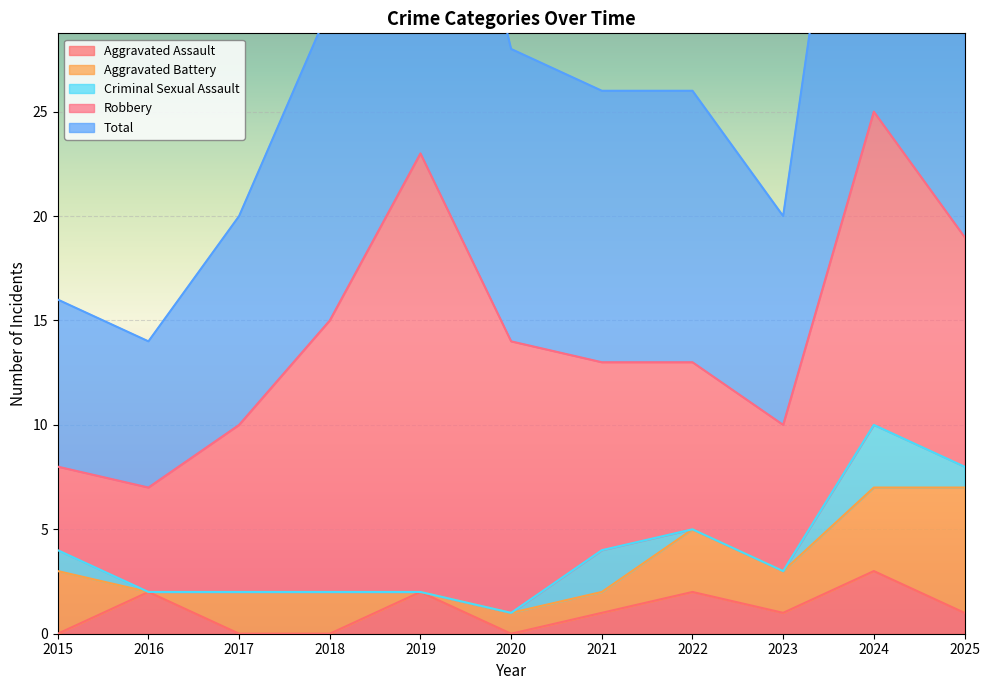

The value of Aggravated Battery at 2022 is 3. True or false?

True